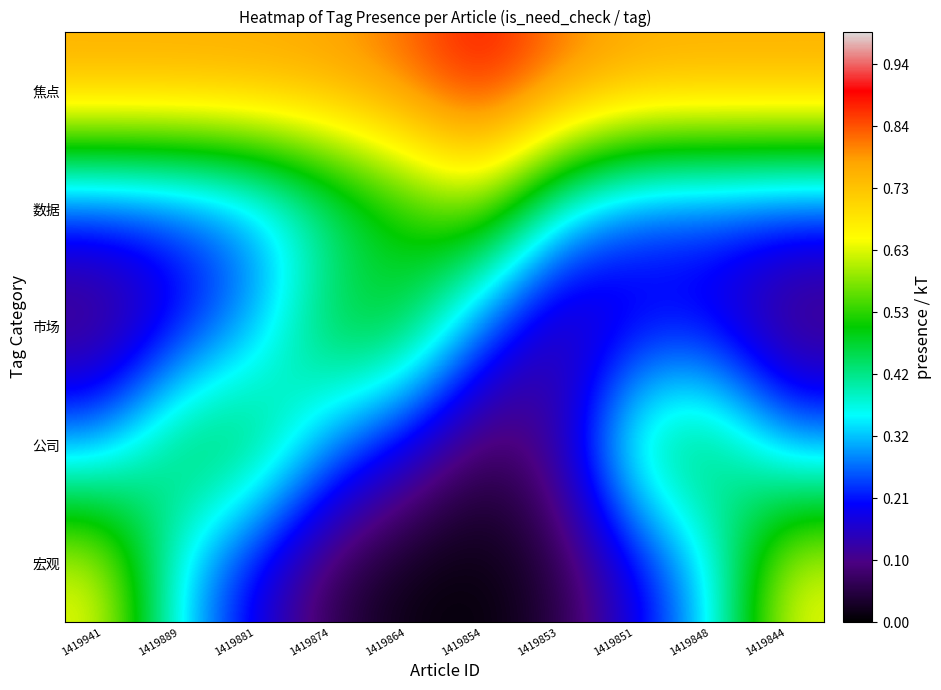

Which label corresponds to the smallest value in the chart?

1419854